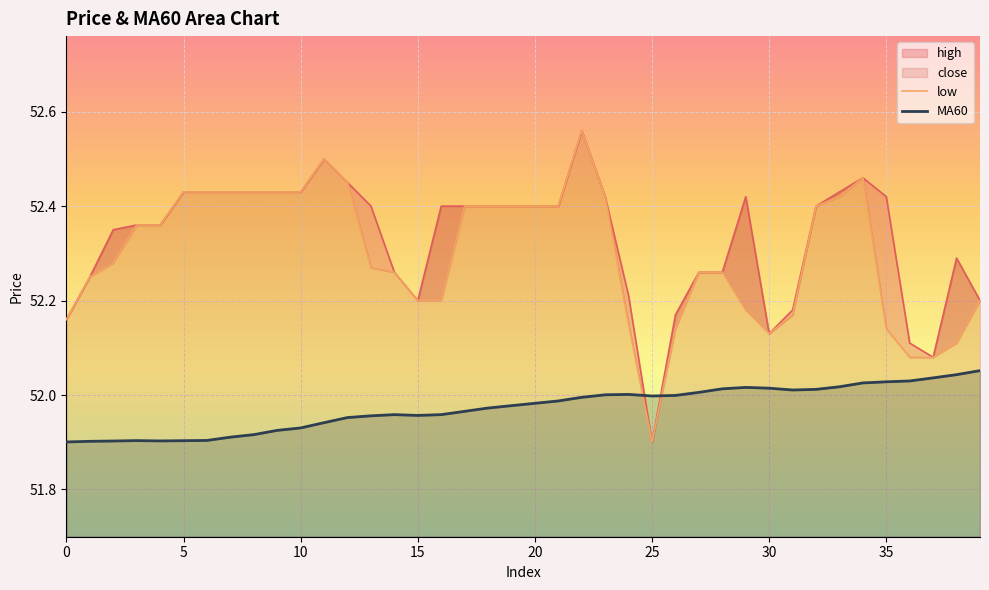

Which series changed the most between 31 and 34?

low